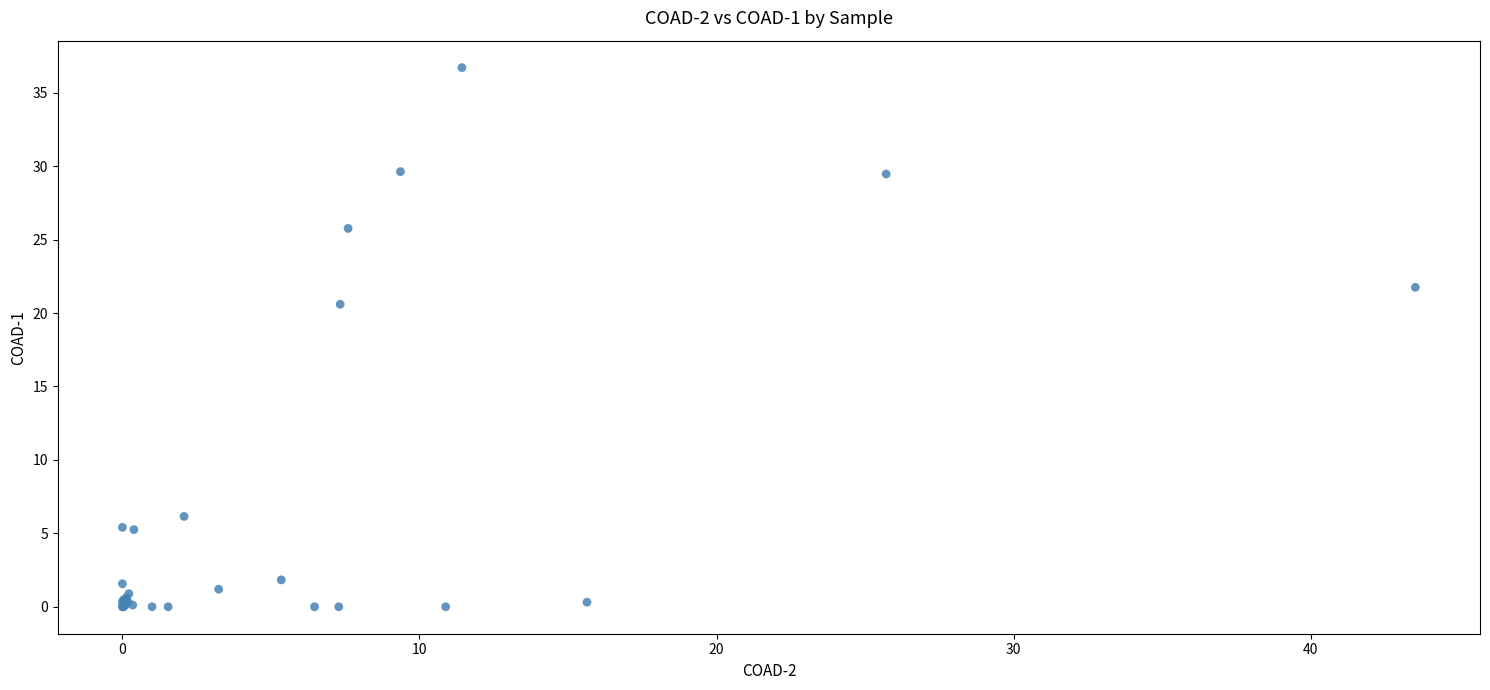

What Y value in the scatter plot is closest to 18?

20.6